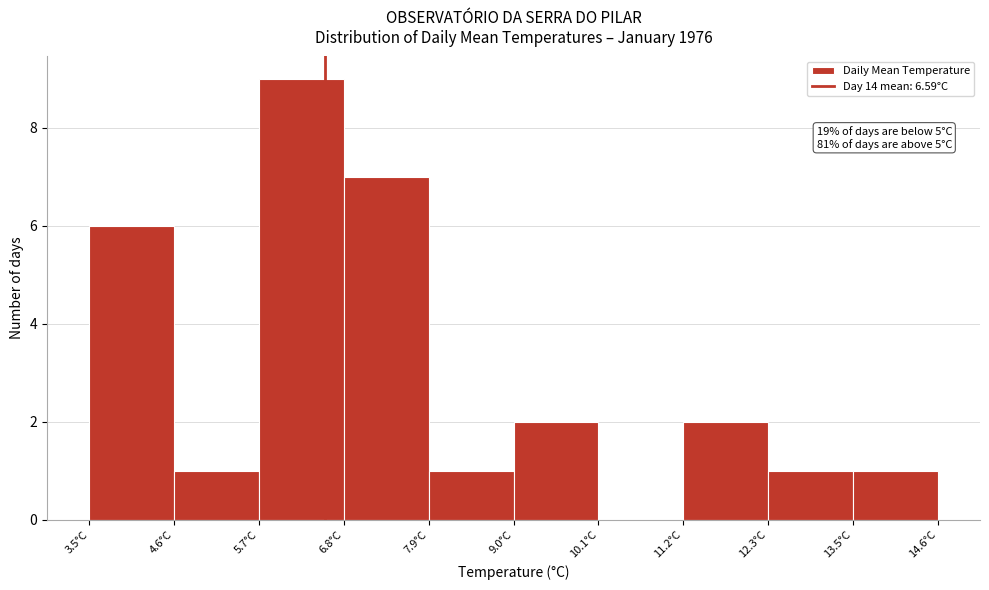

Which range on the x-axis has the tallest bar?

5.8 to 6.8